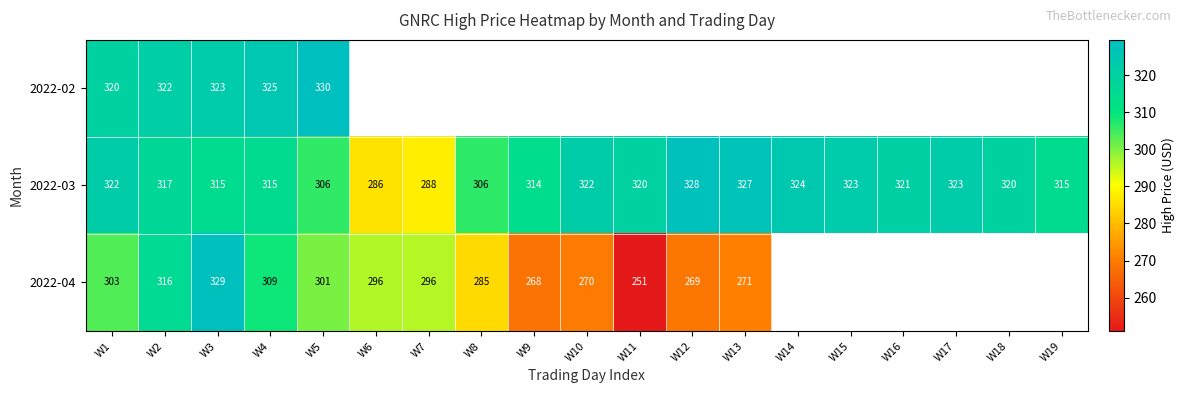

Between W2 and W18, which is larger?

W18